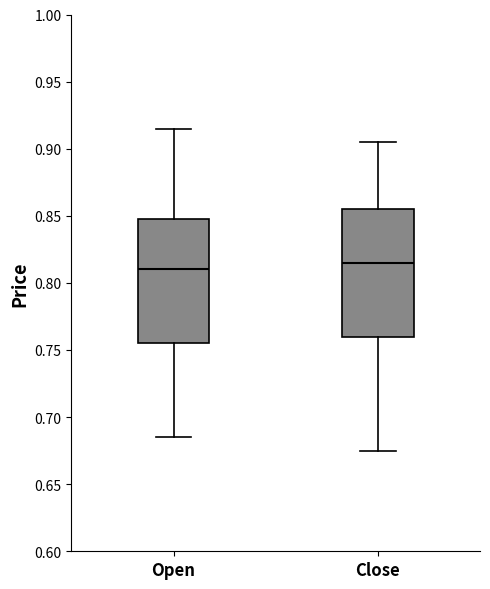

Reading left to right, read every box against the y-axis: the position of its median line, the range the box covers, and the ends of its whiskers. The values are not printed on the chart, so give them approximately, as read against the axis.

Open: median 0.810, box 0.755 to 0.850, whiskers 0.685 to 0.915
Close: median 0.815, box 0.760 to 0.855, whiskers 0.675 to 0.905